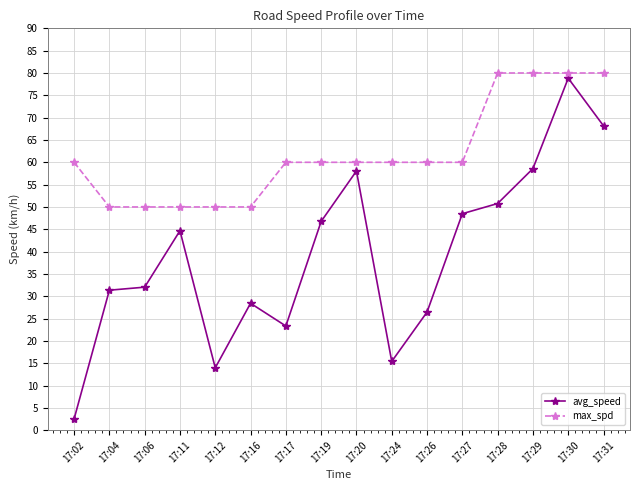

True or false: avg_speed and max_spd cross at least once.

False